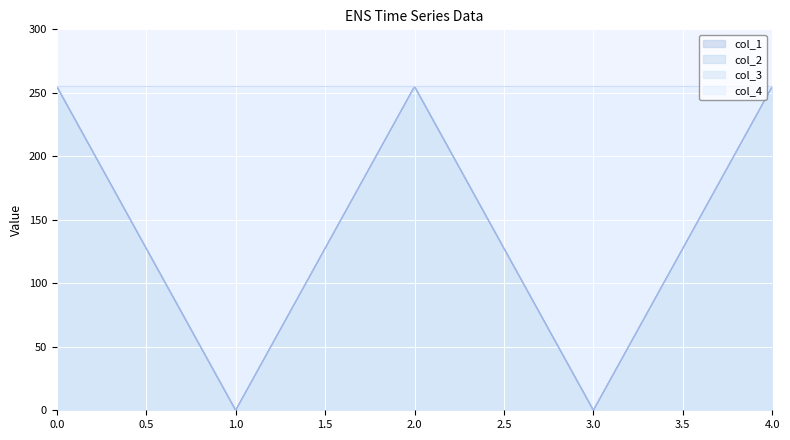

At which category does the chart reach its minimum across all series?

1